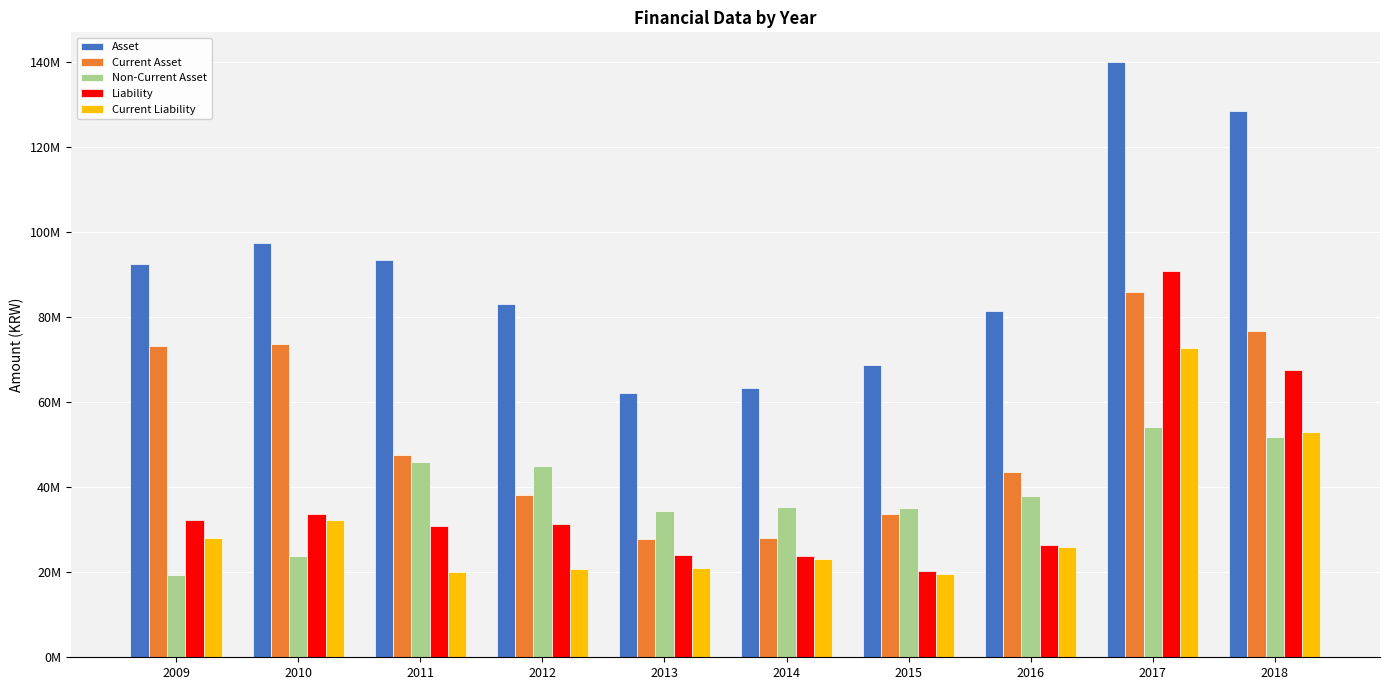

Are the bars horizontal?

No